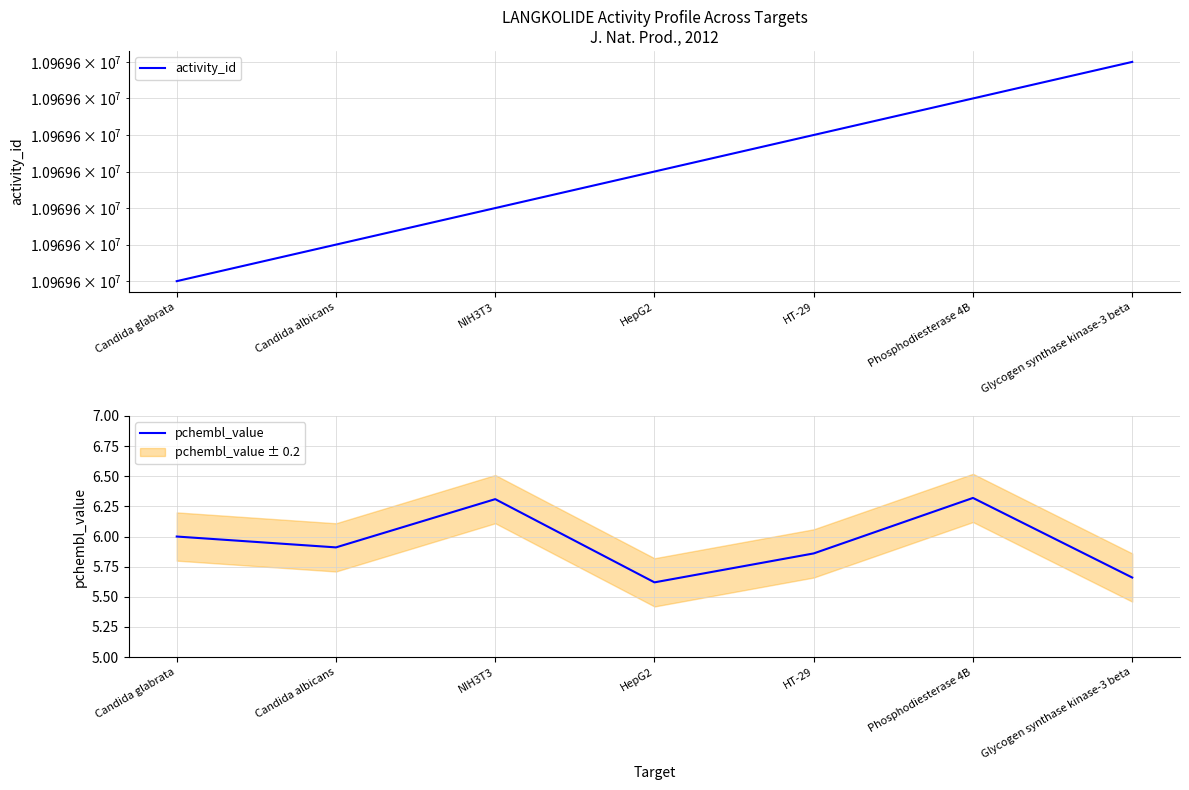

What is the label of the 3rd point from the left?

NIH3T3